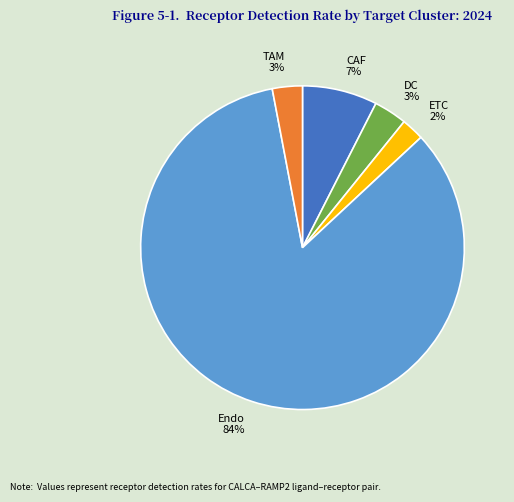

The ETC slice represents 2% of the pie. True or false?

True